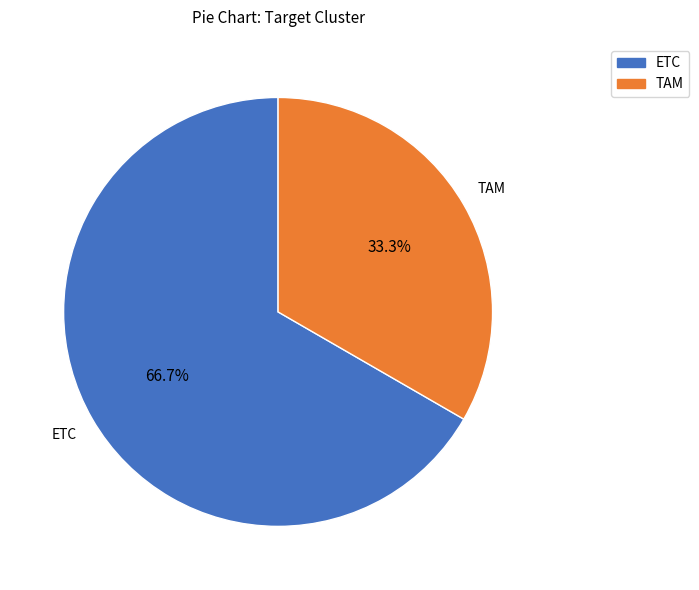

Is TAM the majority of the pie?

No